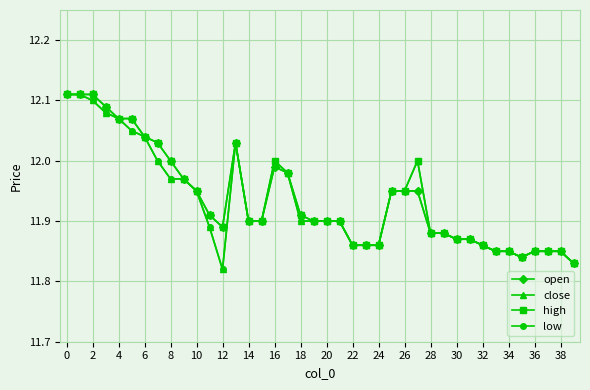

True or false: low has more than 0 interior local peaks.

True